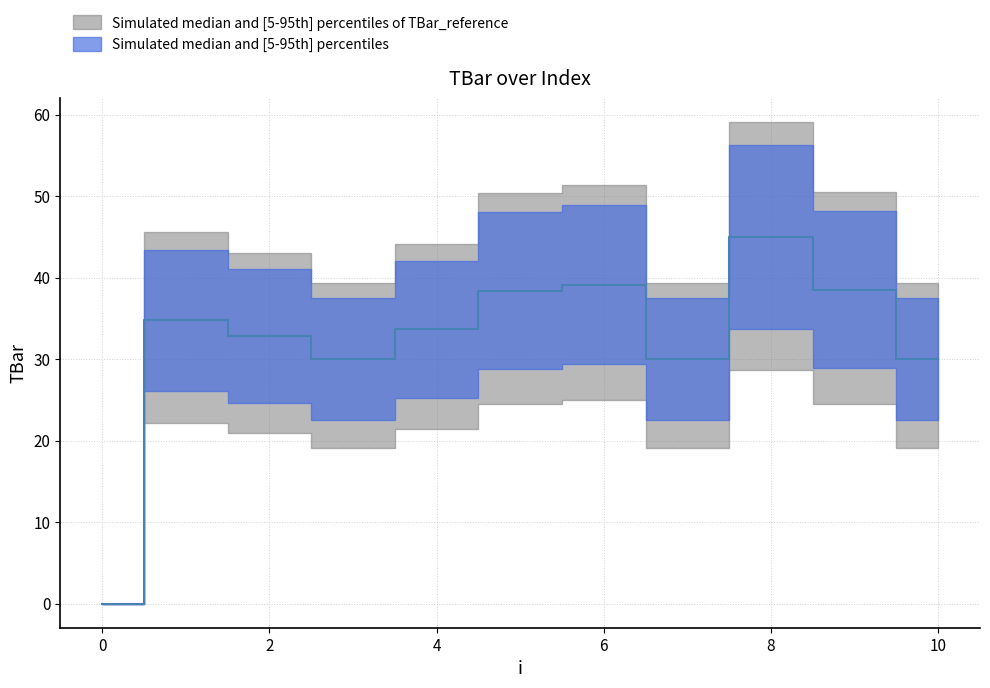

Where does the data first go above 33?

1